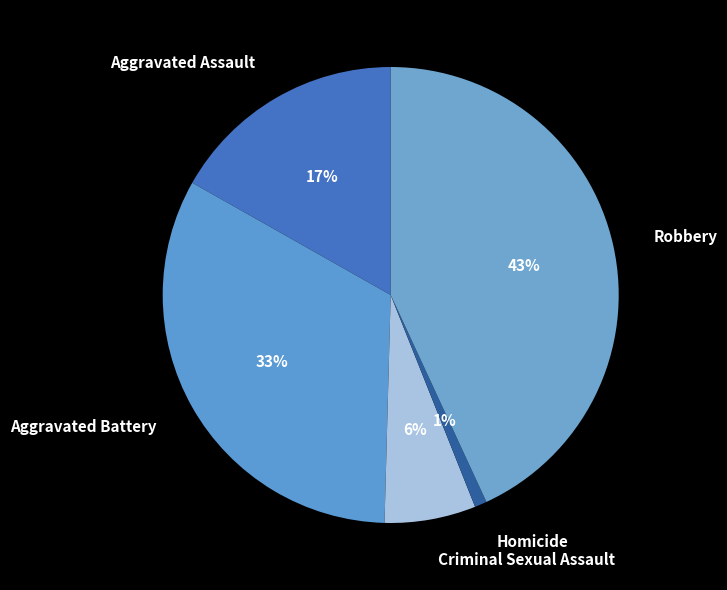

To the nearest percent, what is the difference between the Aggravated Assault and Aggravated Battery slice percentages?

16%